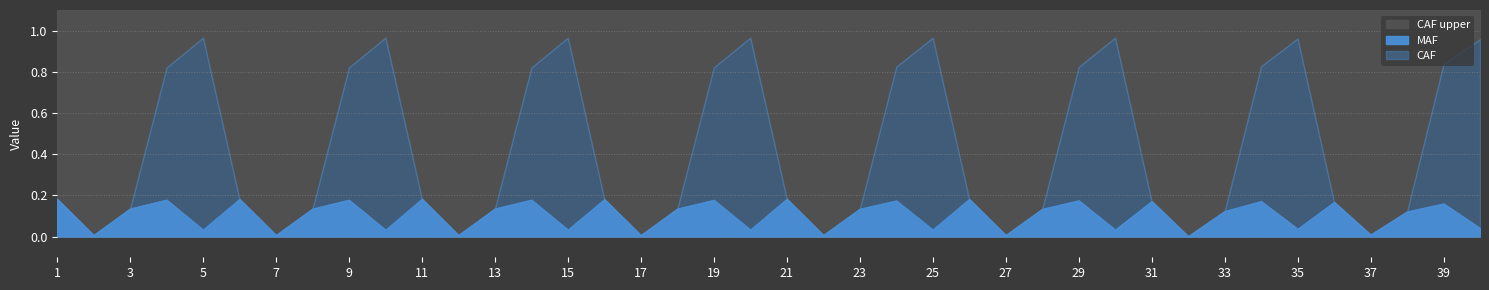

What are all the series names shown in the legend?

CAF upper, MAF, CAF